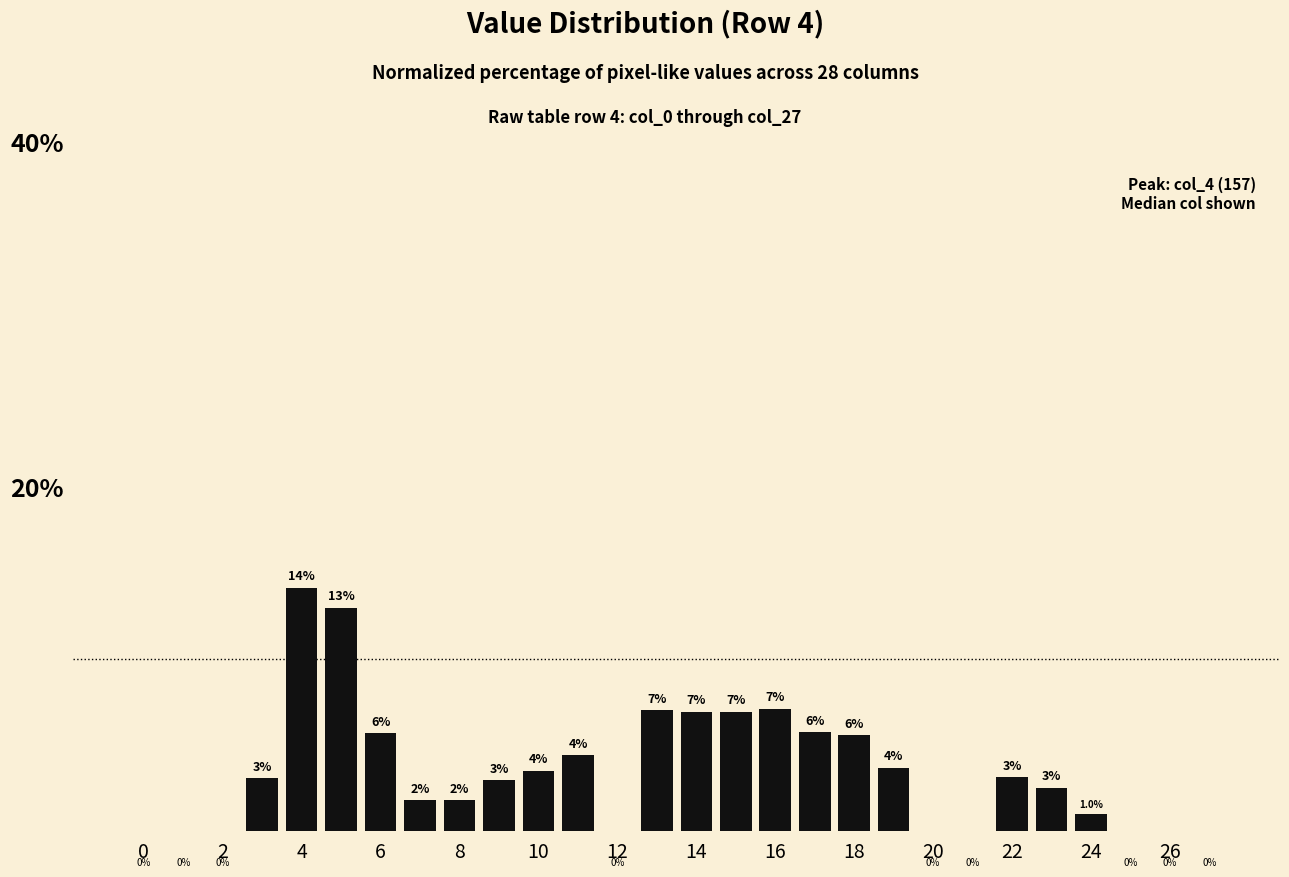

What is the greatest value displayed?

14.1